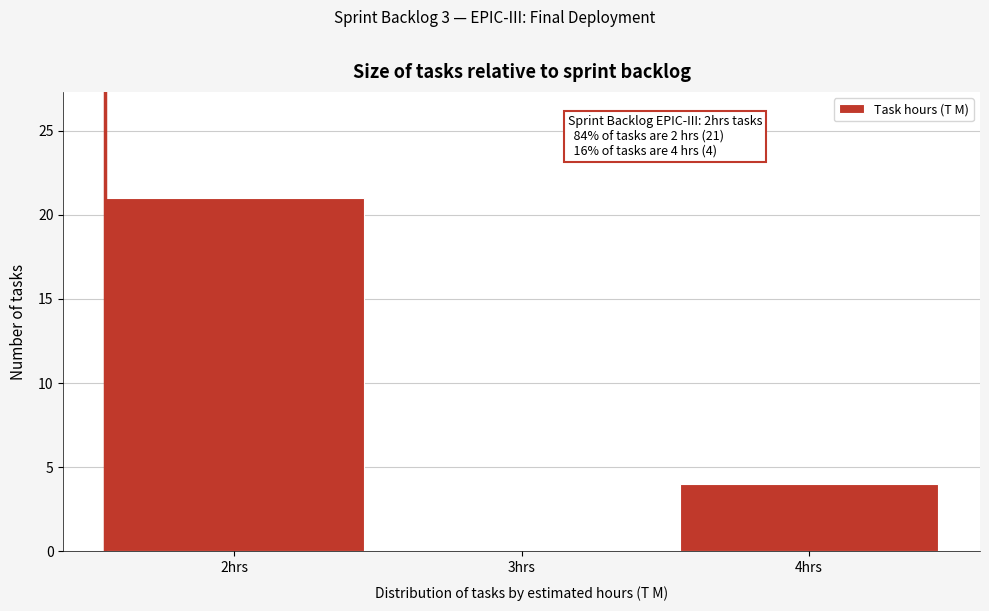

Reading left to right, what are all the values shown in this chart?

2hrs=21	3hrs=0	4hrs=4